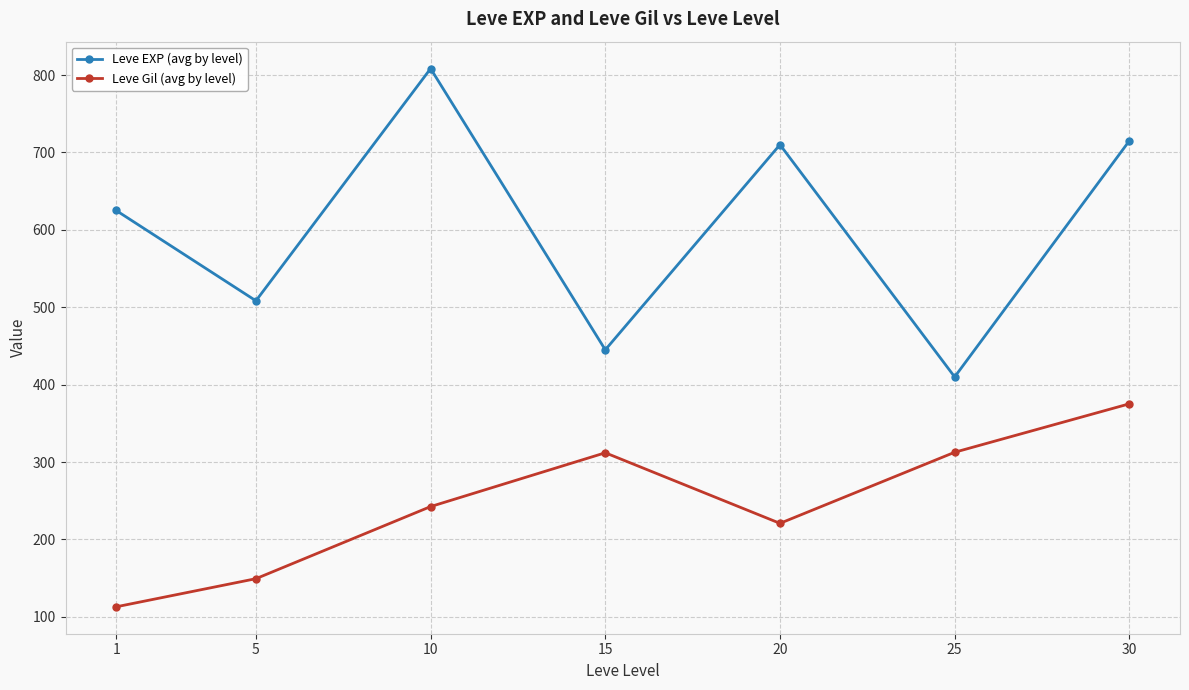

How many categories are shown in the chart?

7